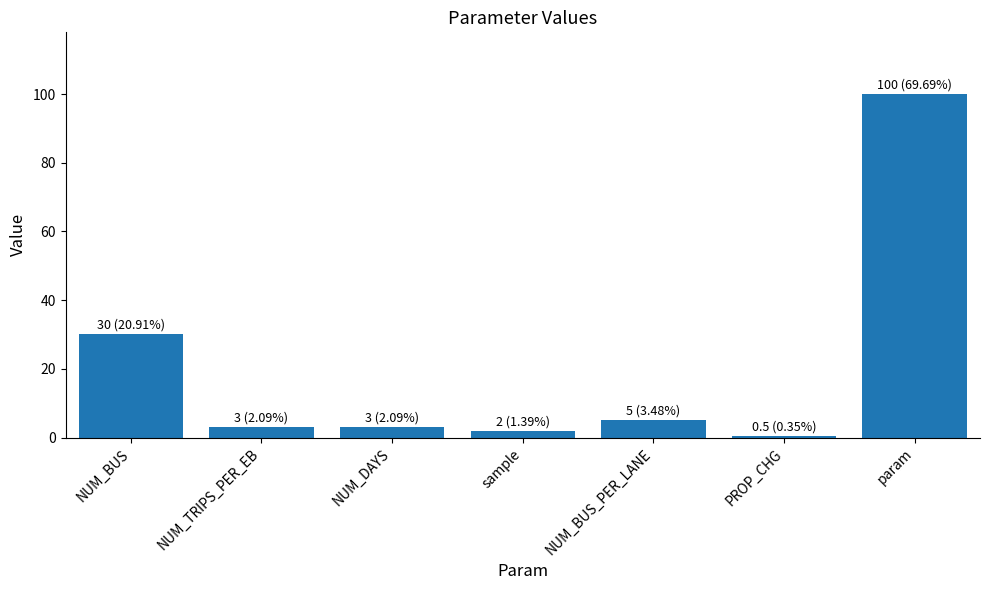

The chart shows a value of 100.0 at param. True or false?

True